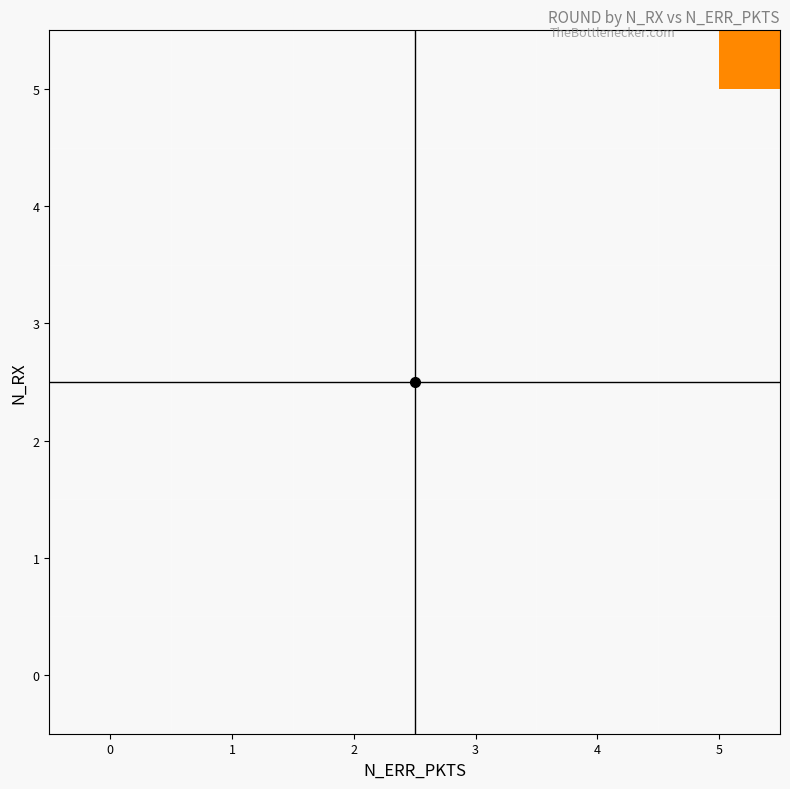

Rank the series by their maximum value, from highest to lowest.

0, 1, 2, 3, 4, 5